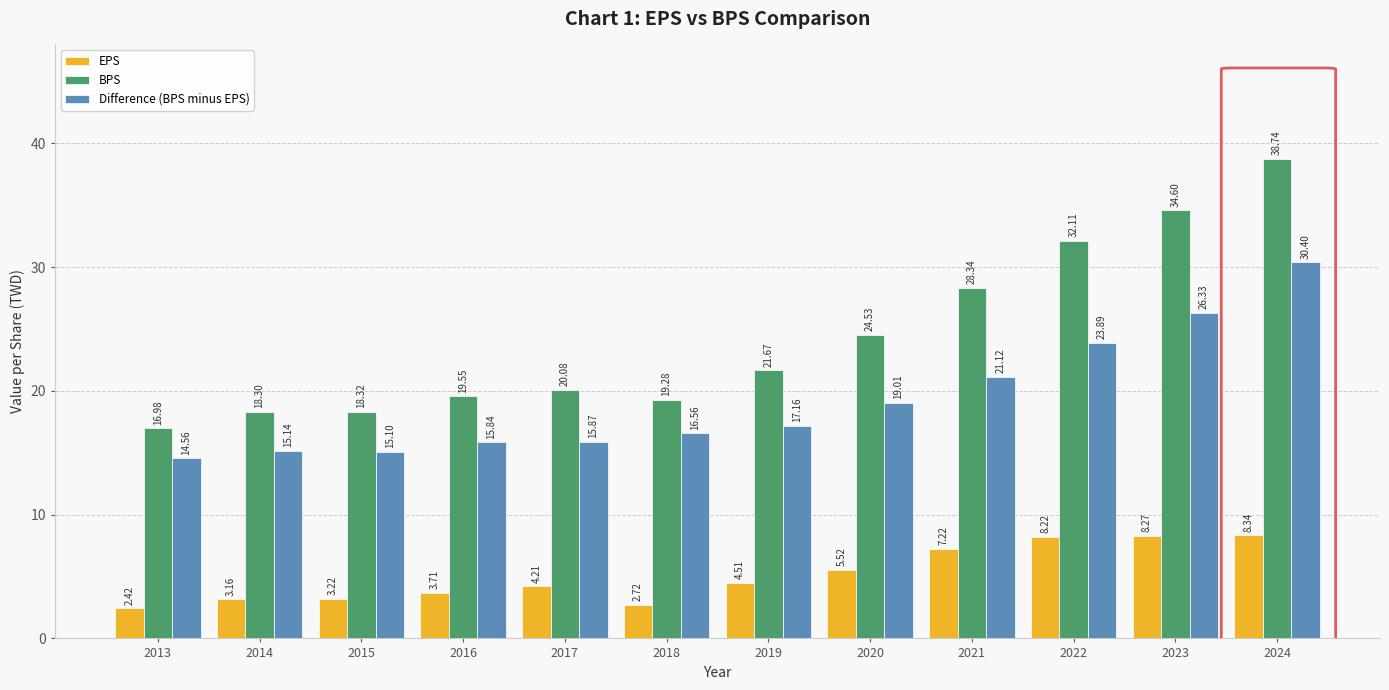

What is the value of the EPS bar at the 8th from the left?

5.5